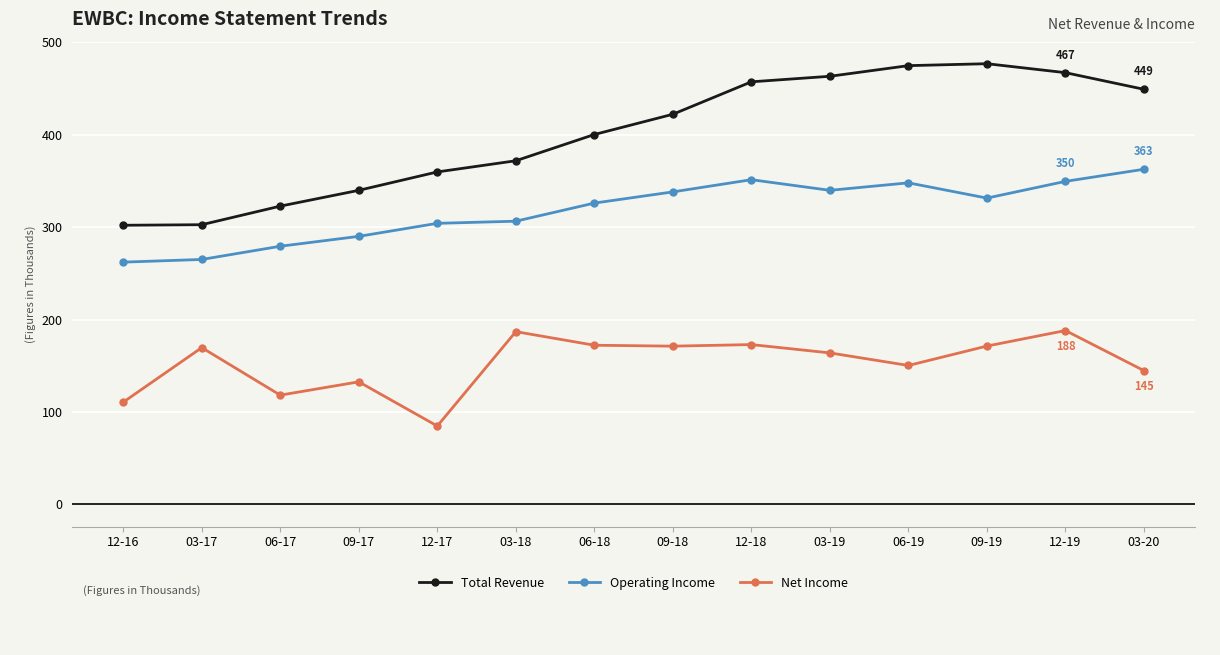

What is the label of the 8th point from the right?

06-18